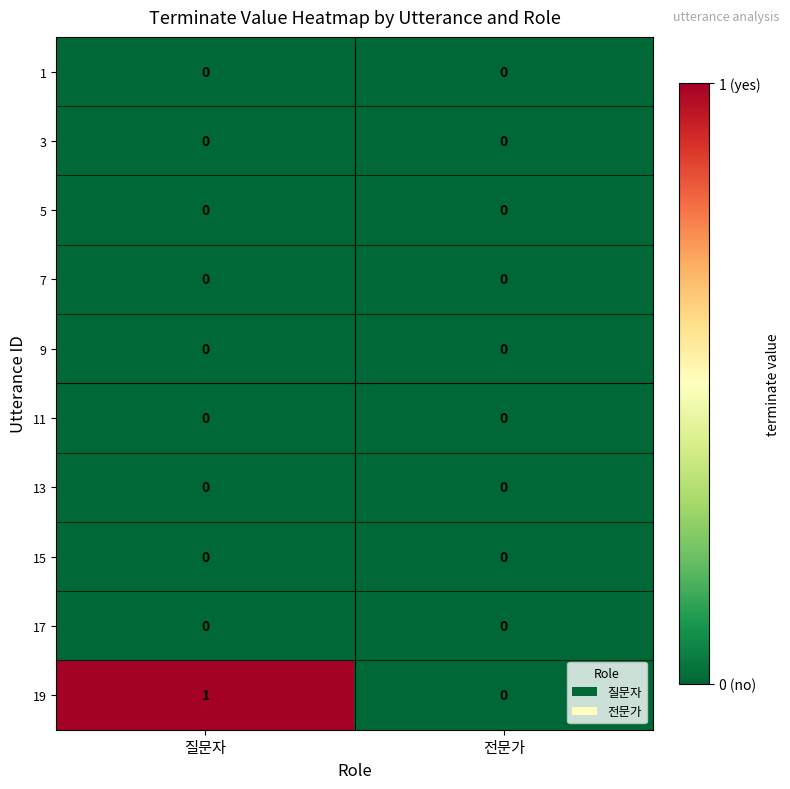

Count the number of categories in the chart.

2